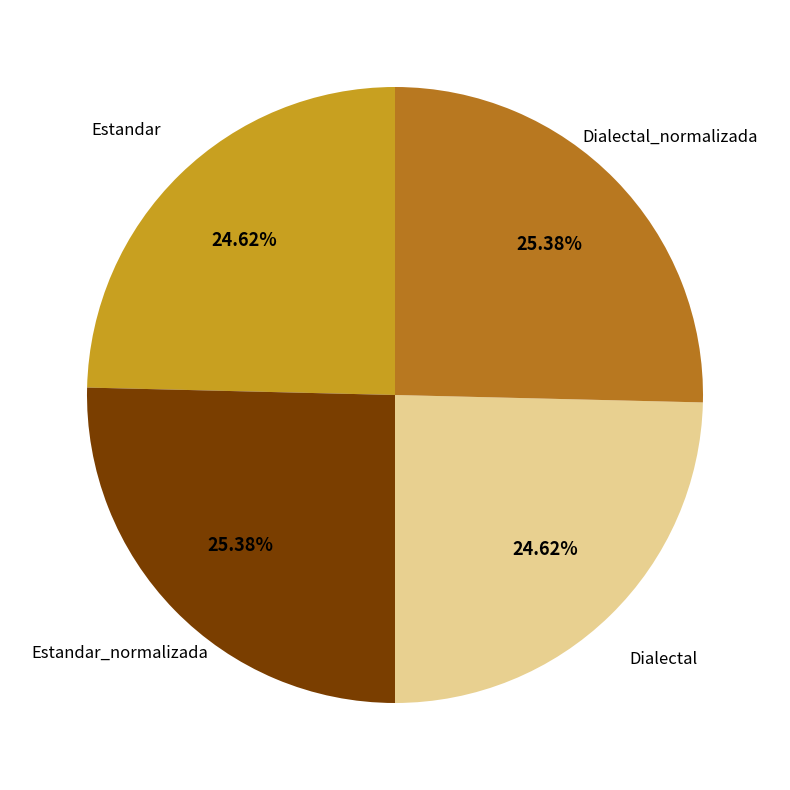

Is there any slice that represents more than half of the pie?

No